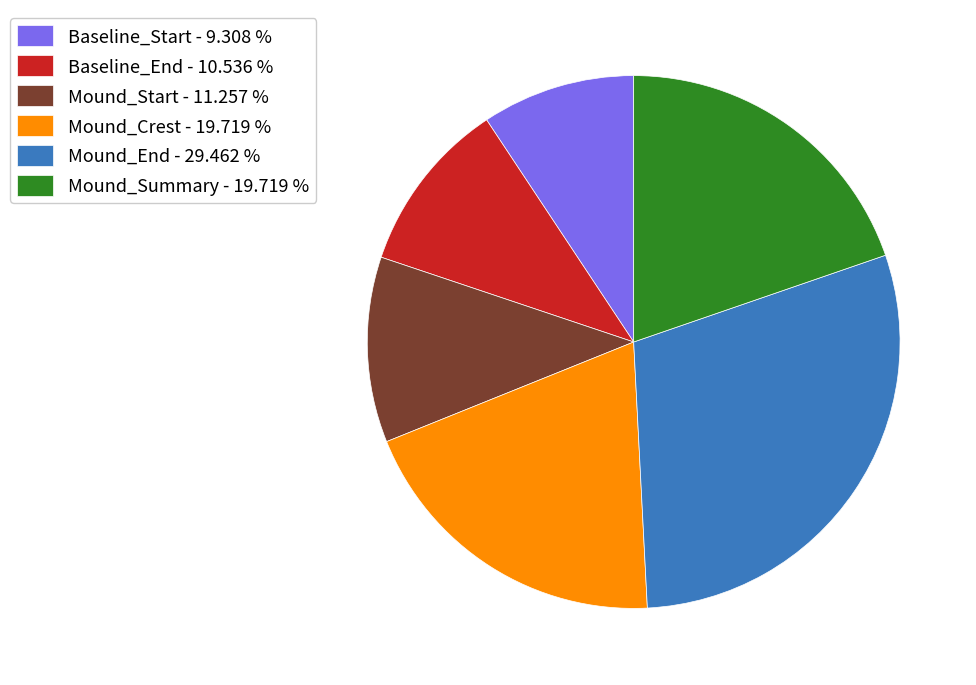

Does Baseline_End account for over 50% of the chart?

No